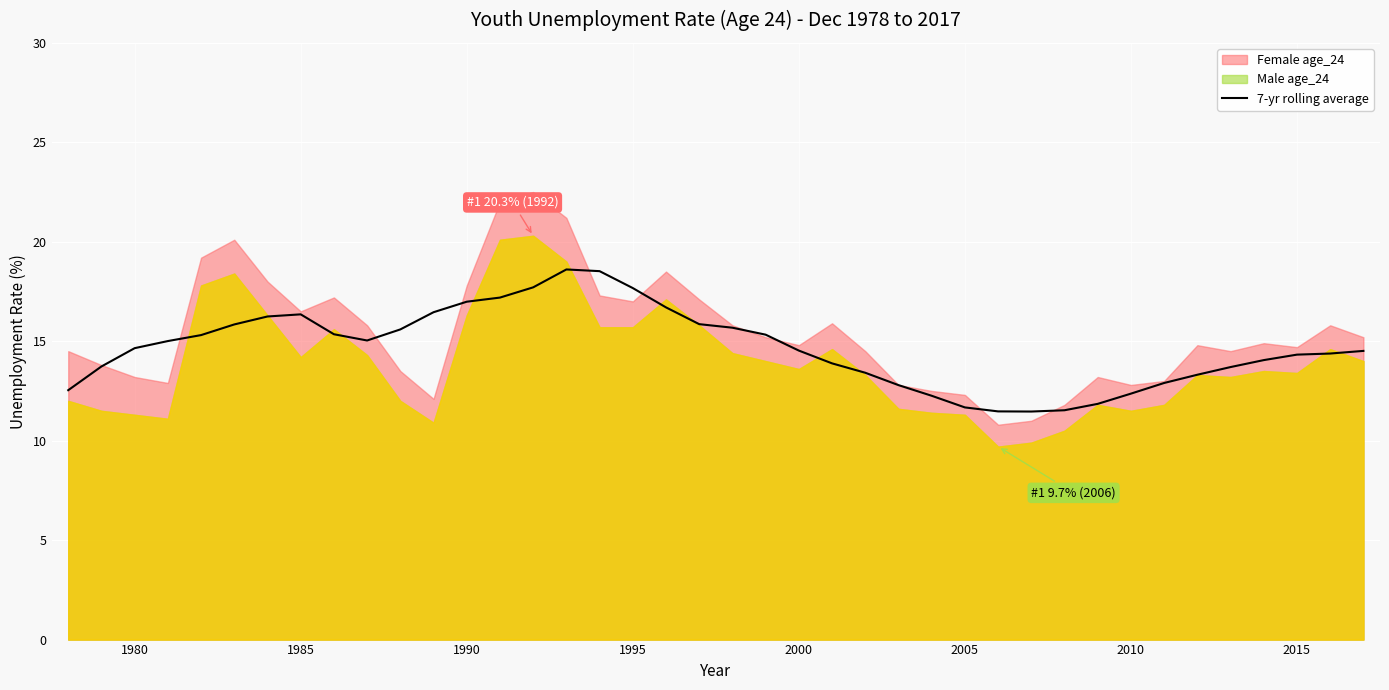

Count the number of categories in the chart.

40